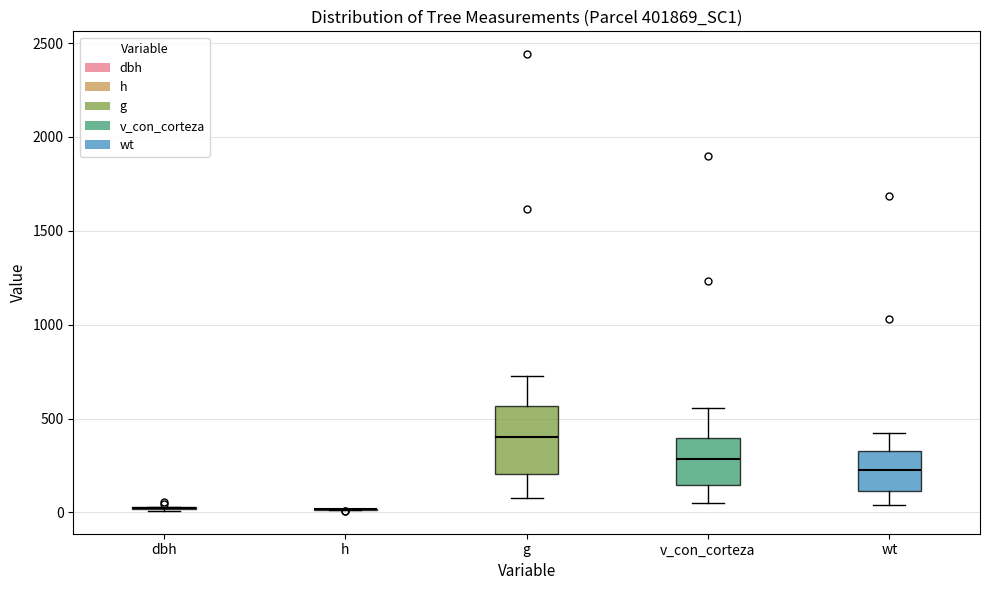

Reading left to right, transcribe this box plot: for each box, give where its median line is, the range the box spans, and where its two whiskers end, as read against the y-axis. The values are not printed on the chart, so give them approximately, as read against the axis.

dbh: box collapsed to a line at 0, whiskers 0 to 50
h: box collapsed to a line at 0, whiskers 0 to 0
g: median 400, box 200 to 550, whiskers 100 to 750
v_con_corteza: median 300, box 150 to 400, whiskers 50 to 550
wt: median 200, box 100 to 350, whiskers 50 to 400